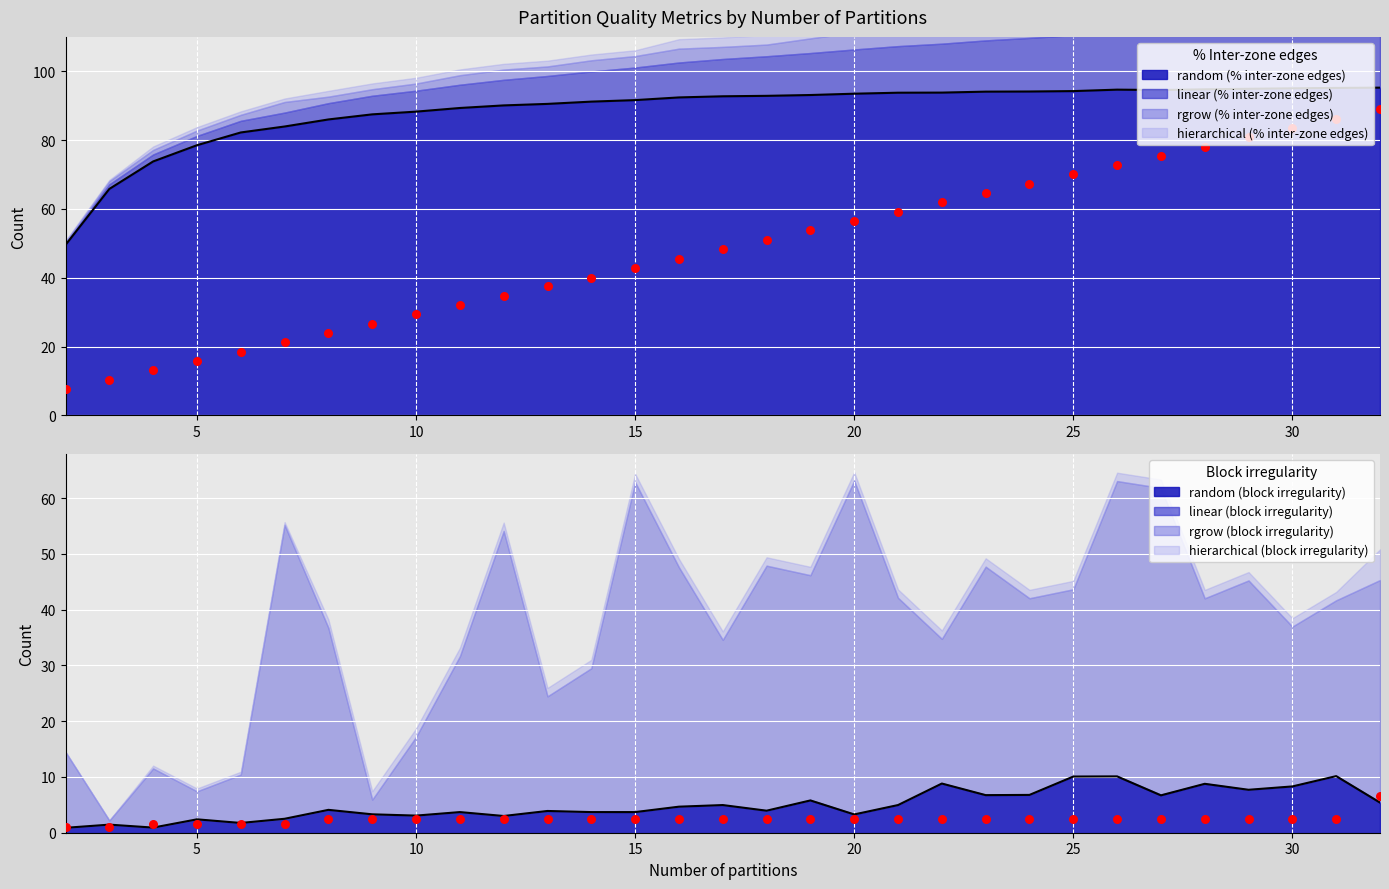

Which series has the widest spread of Y values?

linear (% inter-zone edges)